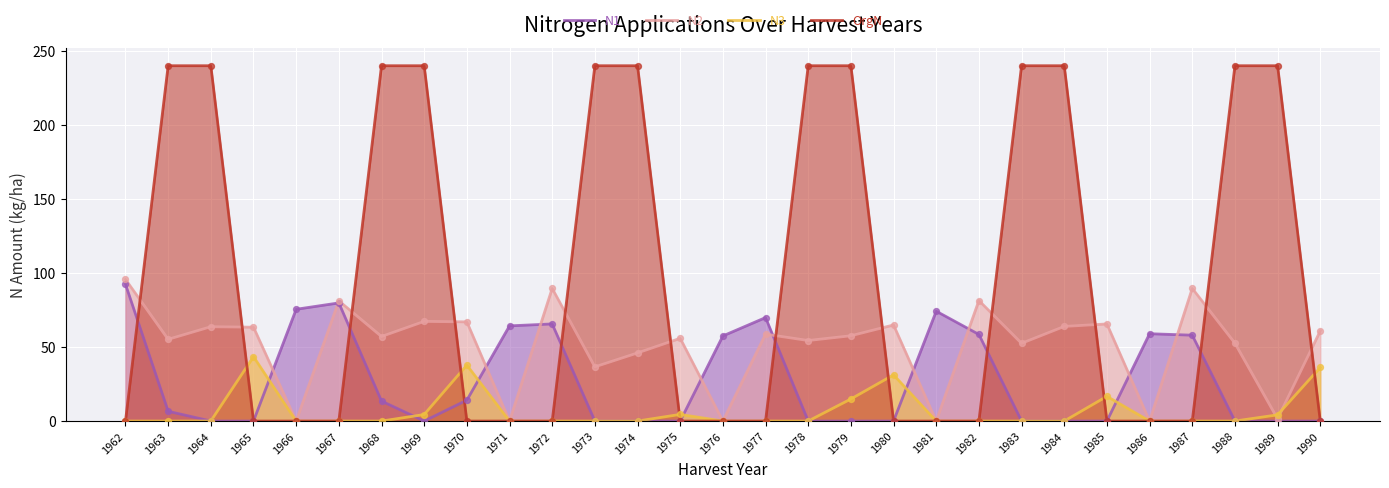

Which series has the largest total across all categories?

OrgN